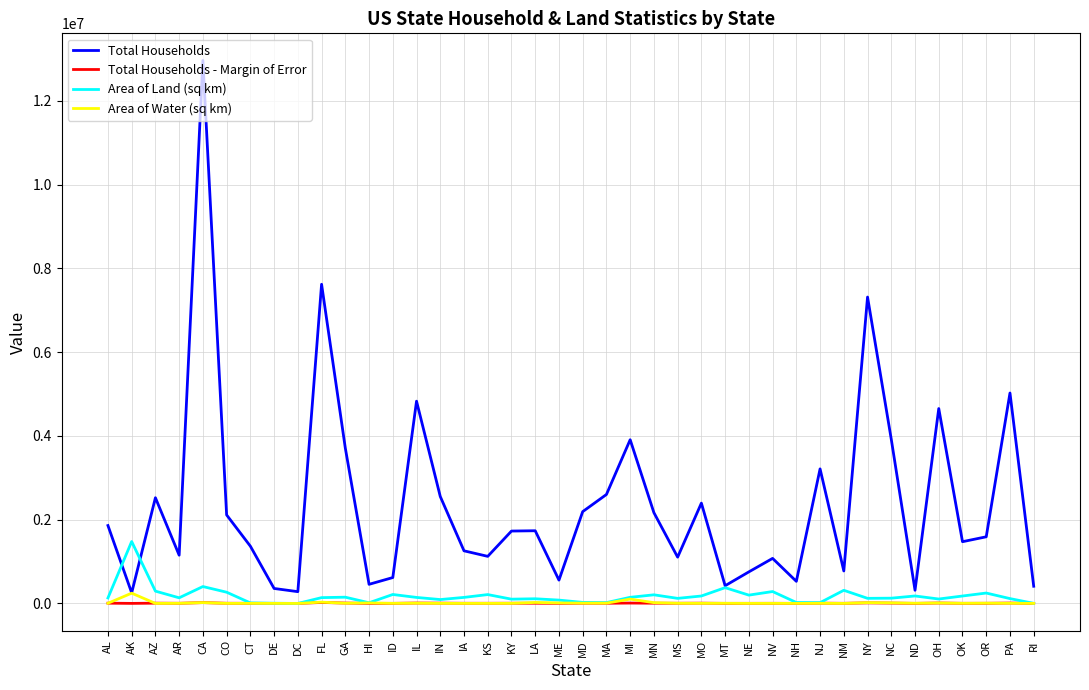

At which category is the sum across all series the highest?

CA